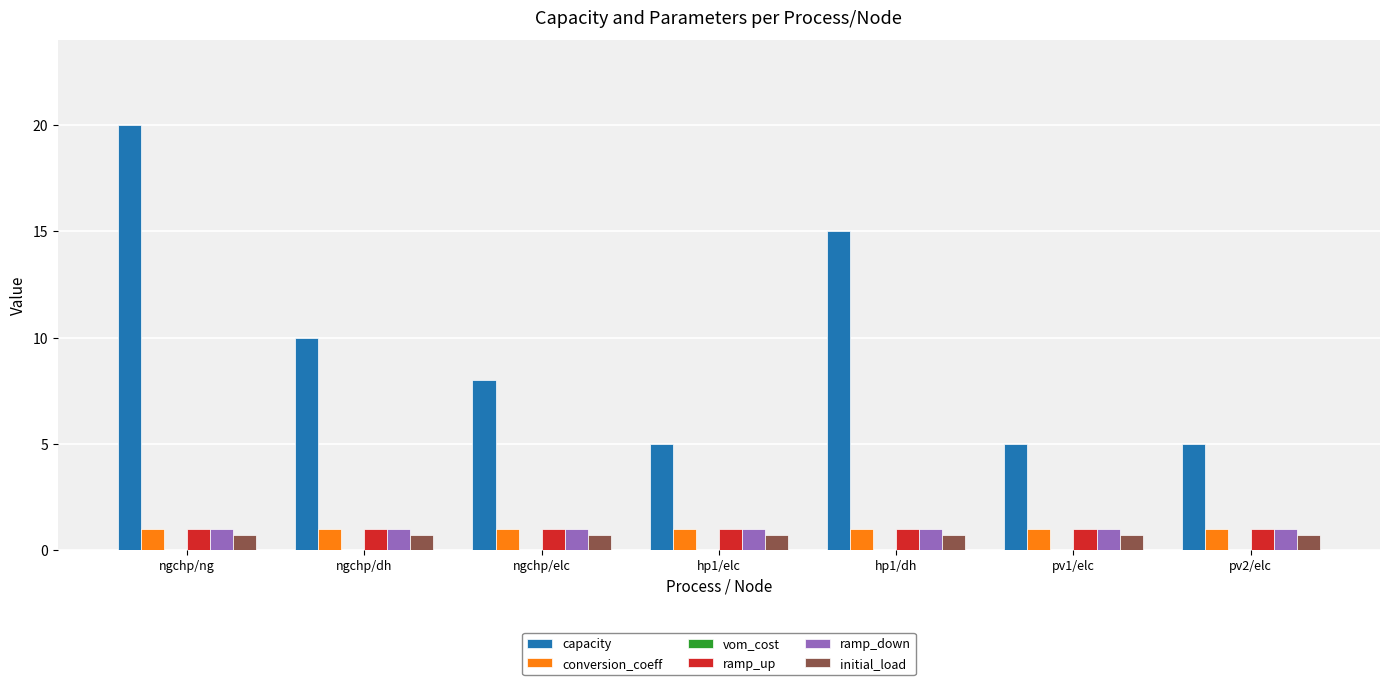

The conversion_coeff series shows 1.8 at hp1/dh. True or false?

False